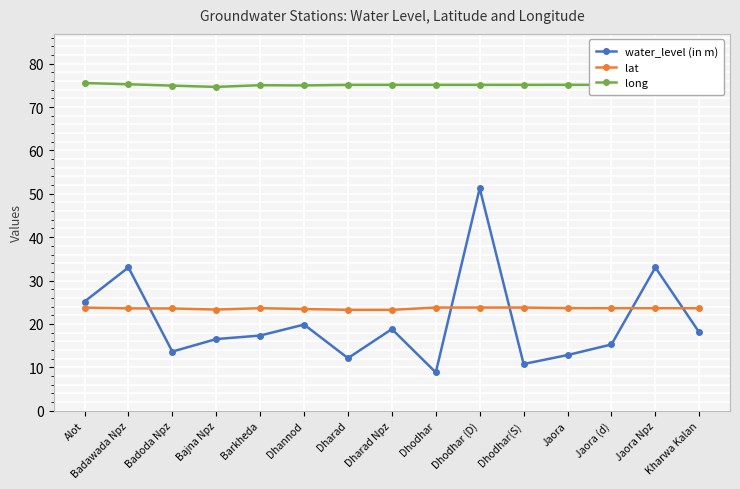

After their last crossing, which series has the higher values: lat or water_level (in m)?

lat